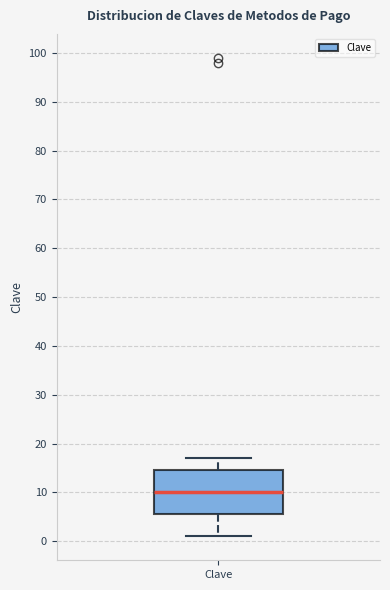

Where does the median line of the box for Clave sit on the y-axis? The values are not printed on the chart, so give them approximately, as read against the axis.

10